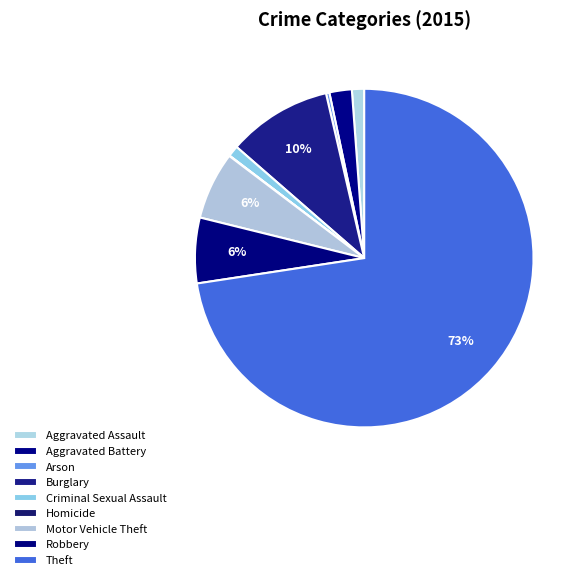

What percentage is NOT represented by Burglary?

90.0%